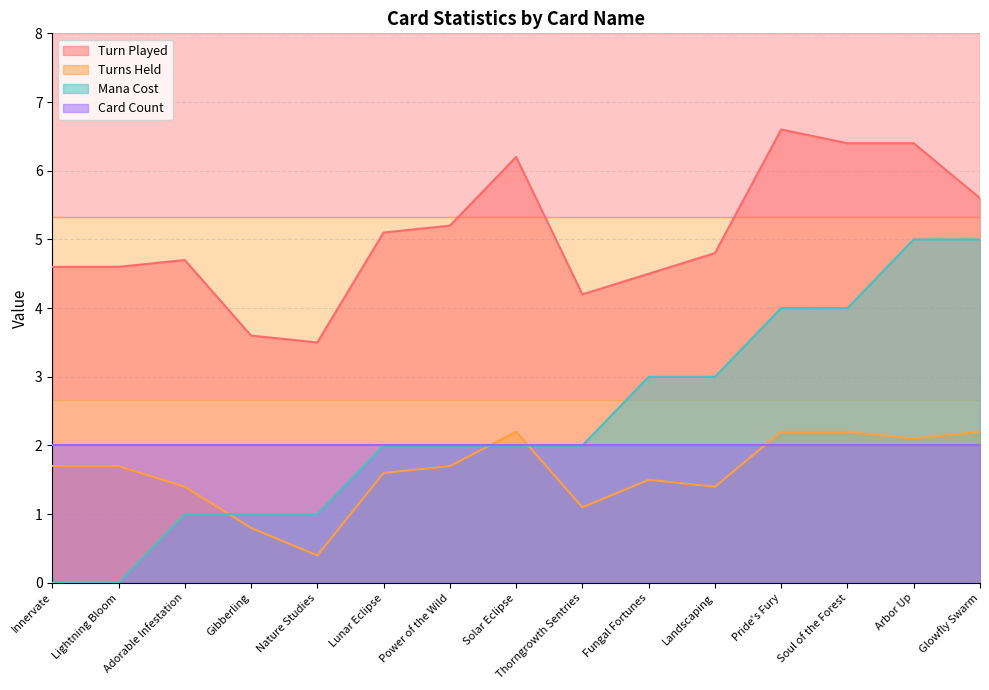

In Turns Held, how many points are lower than both neighbors (excluding endpoints)?

4